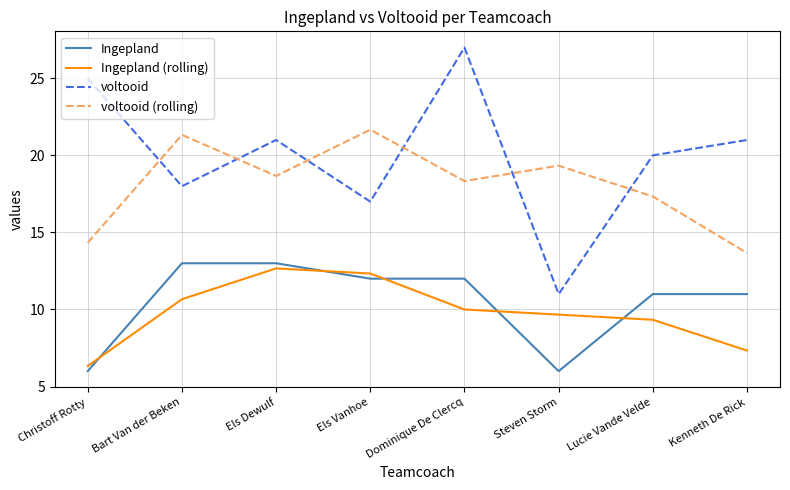

What is the difference between the second highest and second lowest values in the voltooid series?

8.0